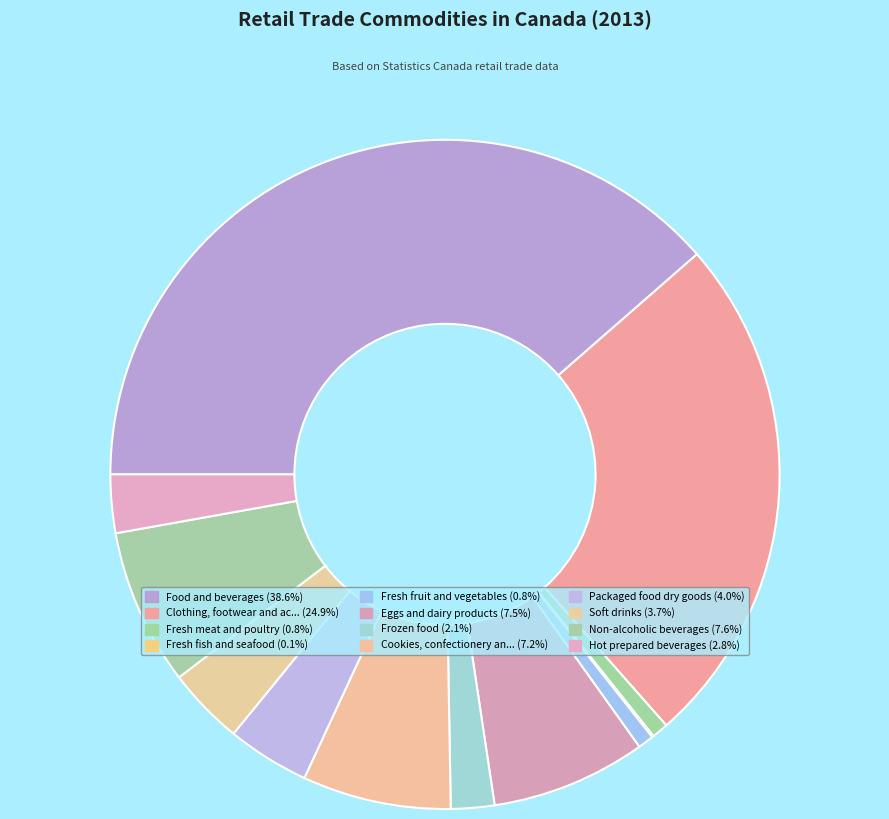

How many segments does this pie chart have?

12